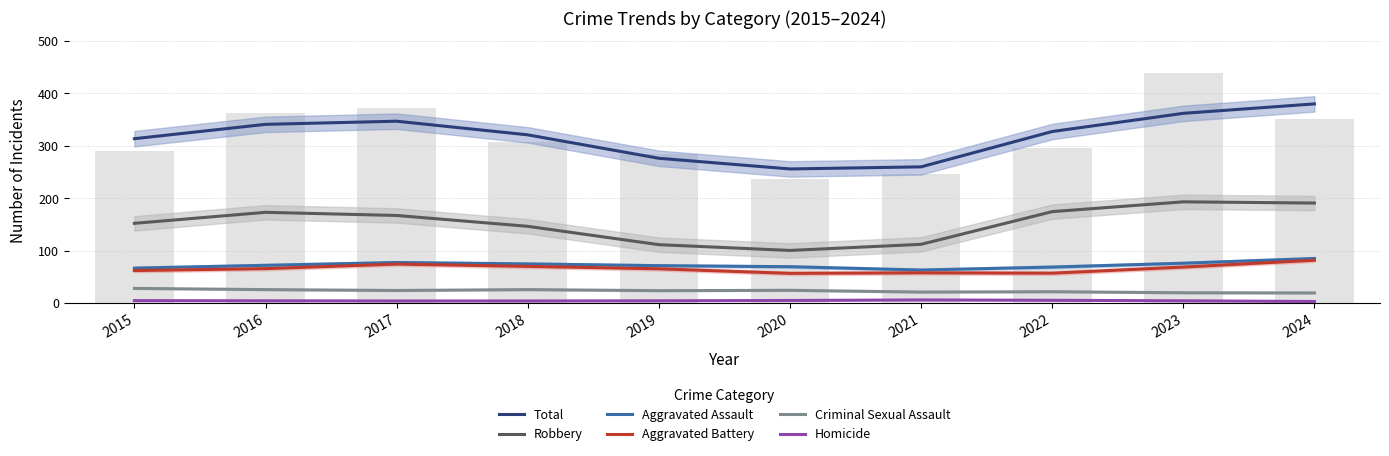

How many values in the Aggravated Assault series exceed 72?

4